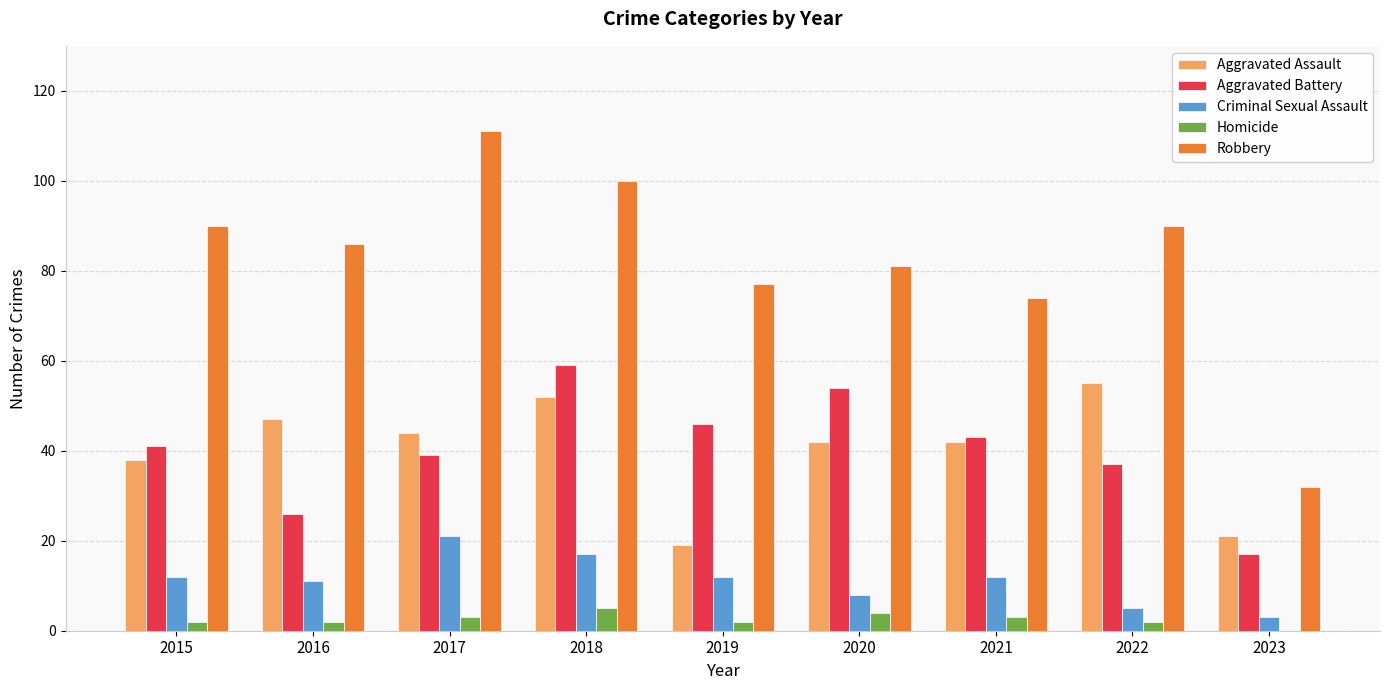

What is the sum of all Homicide values?

23